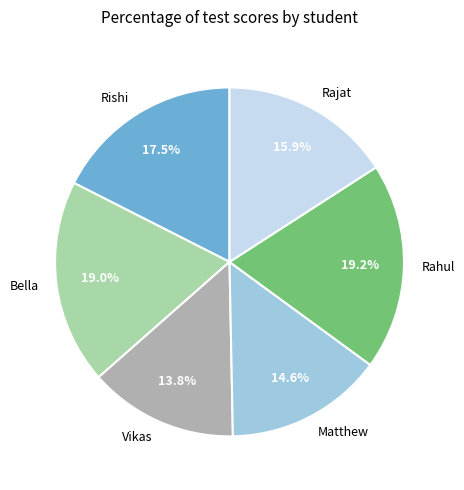

Approximately how many times larger is the value at Rishi compared to Vikas?

1.3